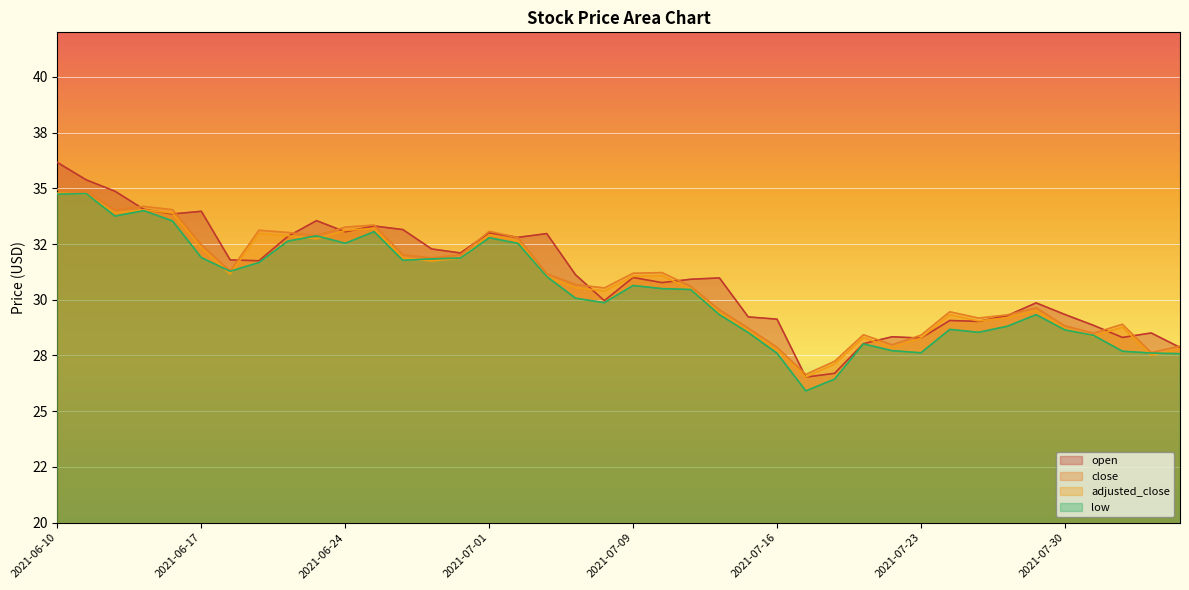

Where is the first local minimum for open?

2021-06-16